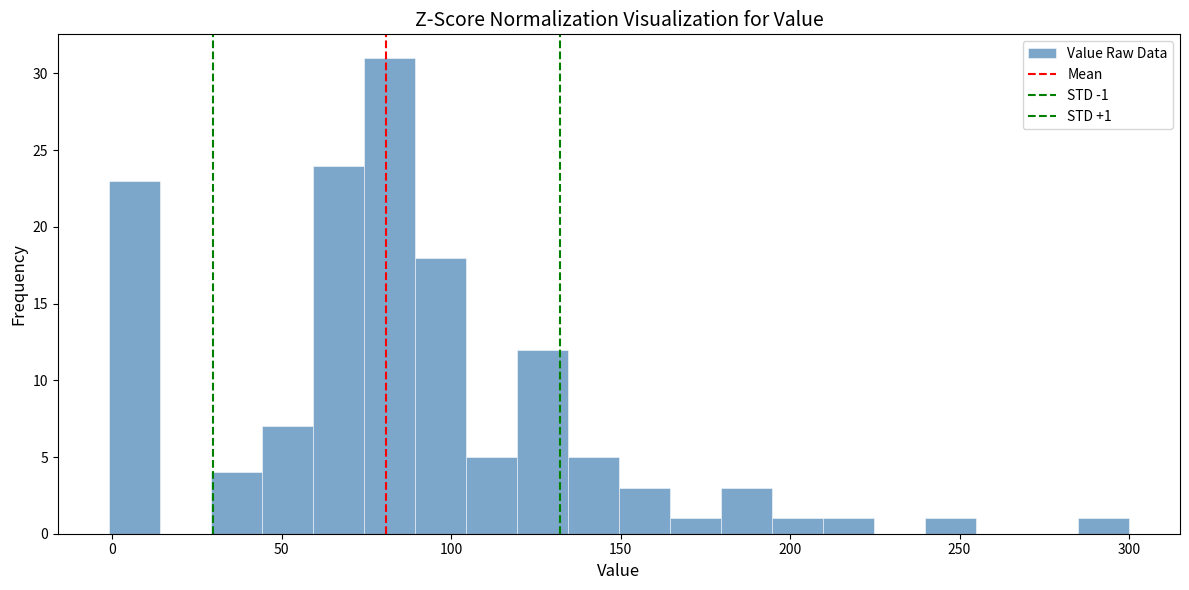

Read against the x-axis, roughly where is the centre of the tallest bar?

80